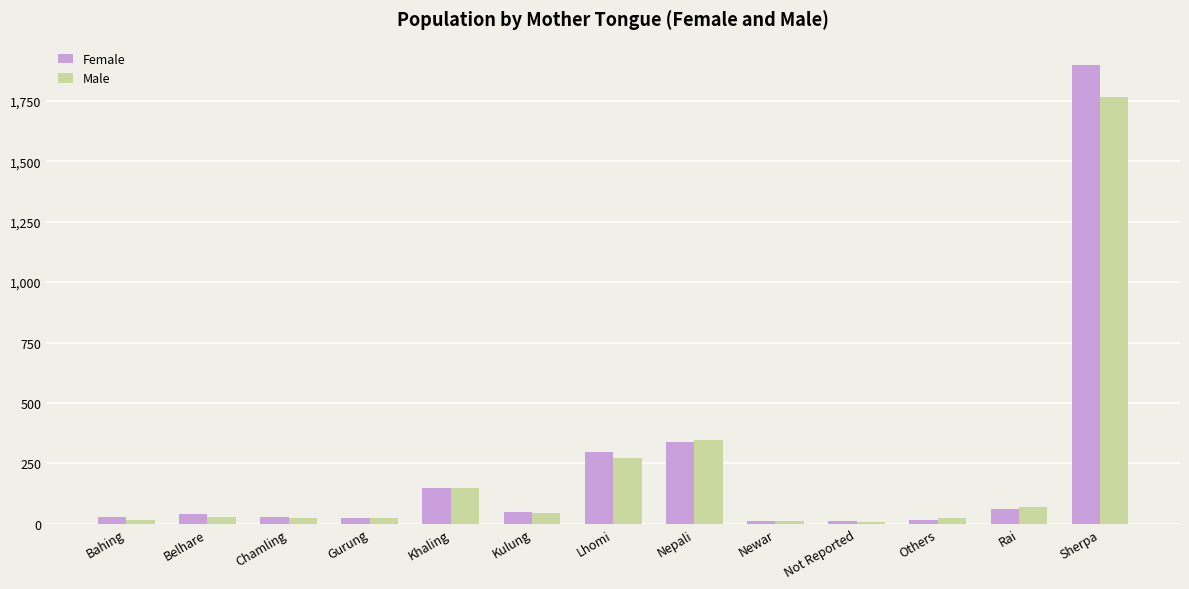

What is the maximum value for Male?

1767